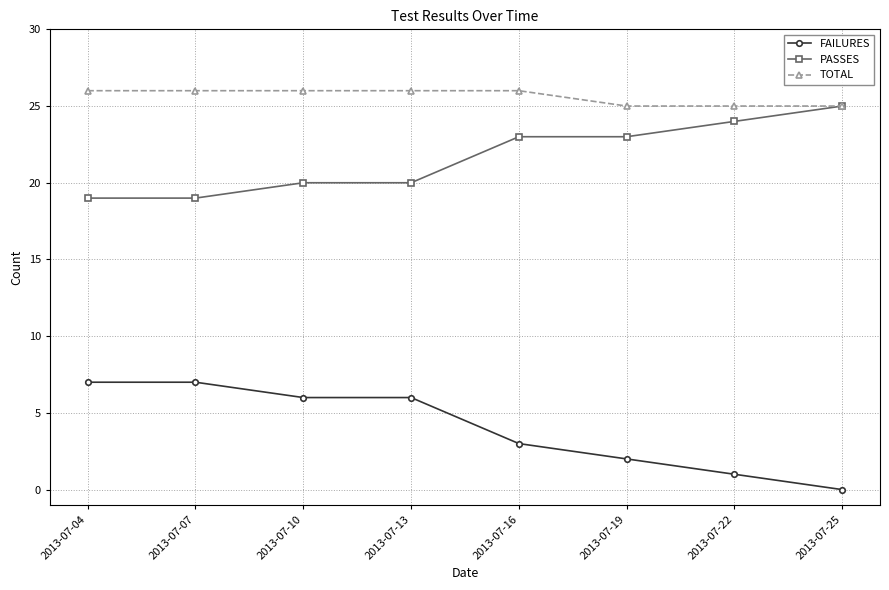

What is the difference between the highest and lowest values at 2013-07-07?

19